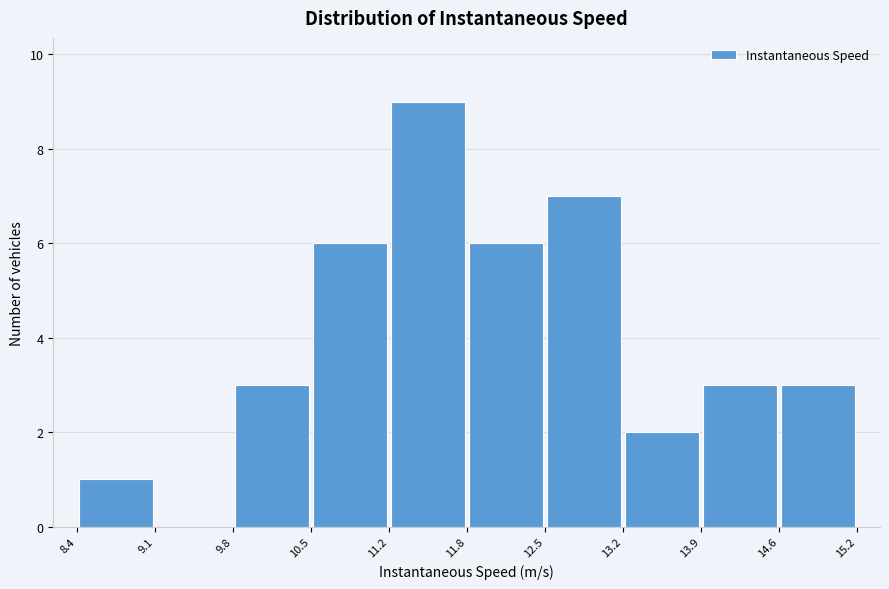

How tall is the bar that spans 10.5 to 11.2 on the x-axis? The values are not printed on the chart, so give them approximately, as read against the axis.

6